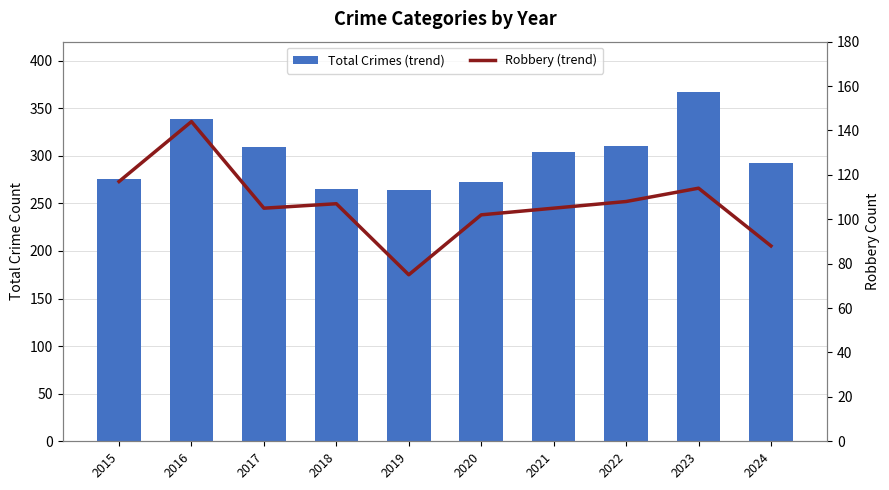

Reading left to right, extract all data points from this chart.

Total Crimes (trend): 276	339	309	265	264	273	304	310	367	292
Robbery (trend): 117	144	105	107	75	102	105	108	114	88